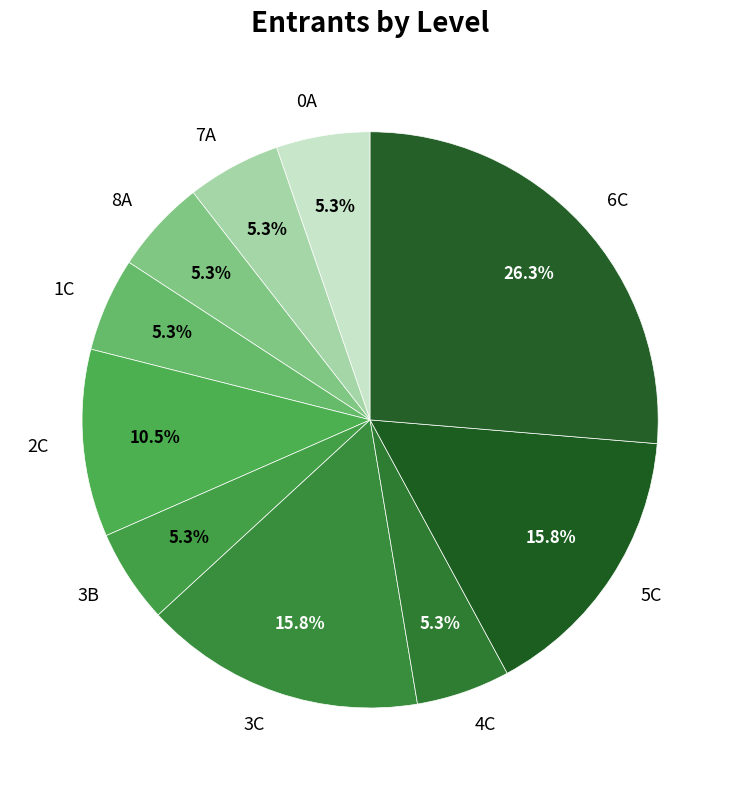

Is there any slice that represents more than half of the pie?

No